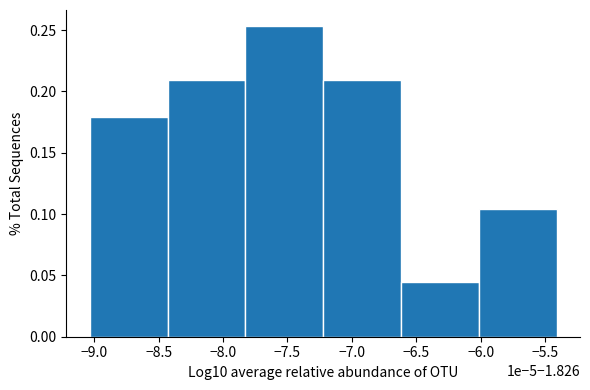

What is the sum of all values?

1.0